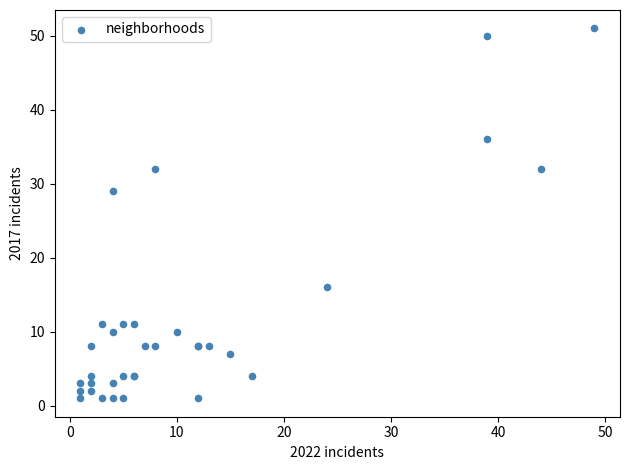

What Y value in the scatter plot is closest to 26?

29